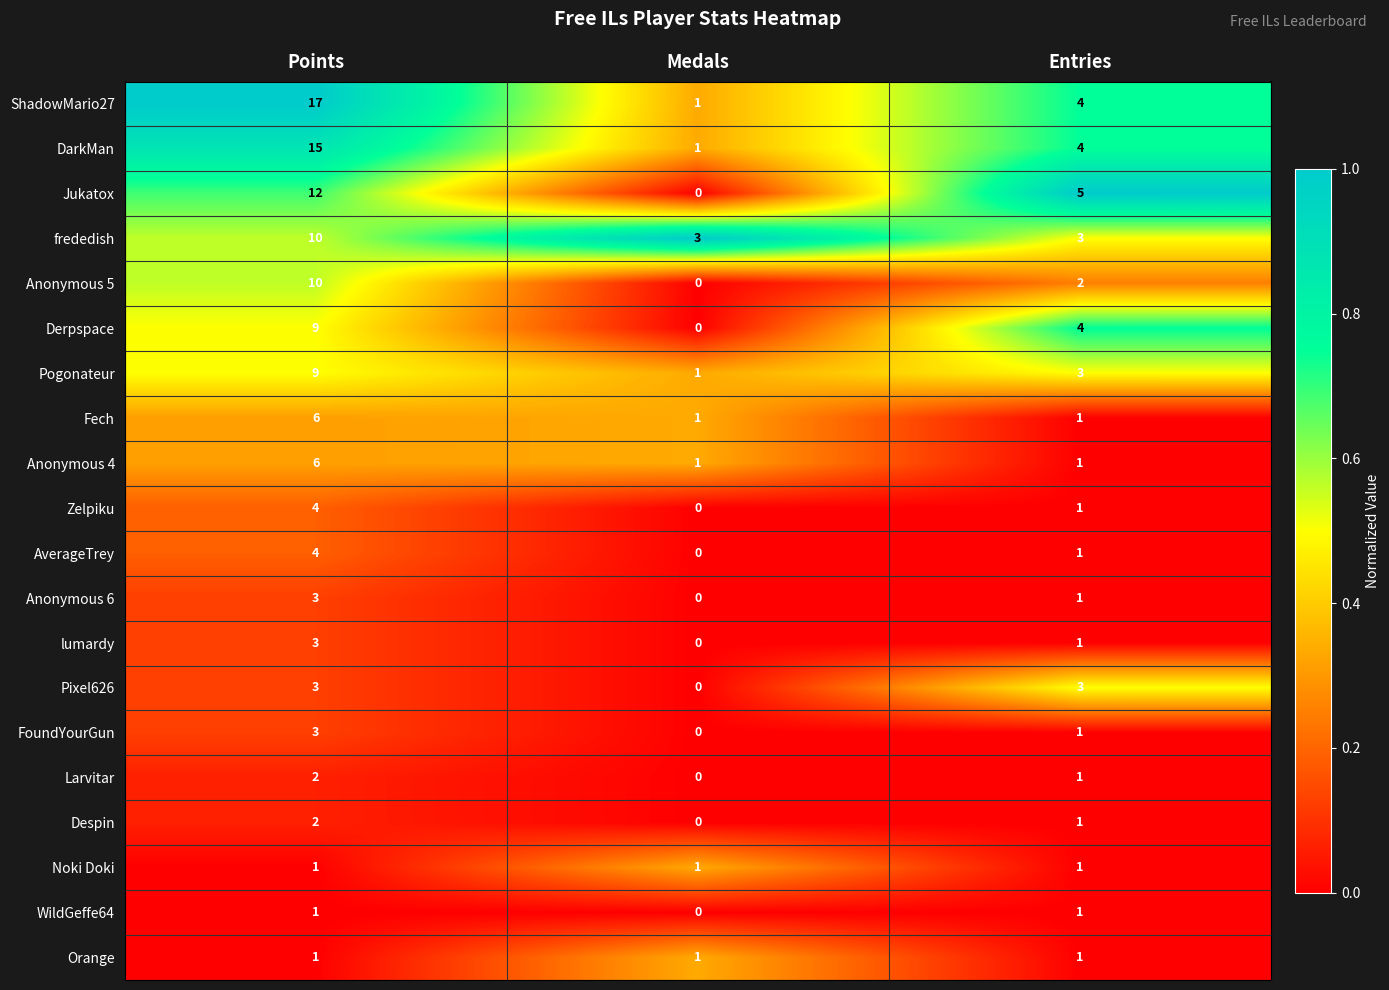

How many Fech values are between 1 and 6?

3